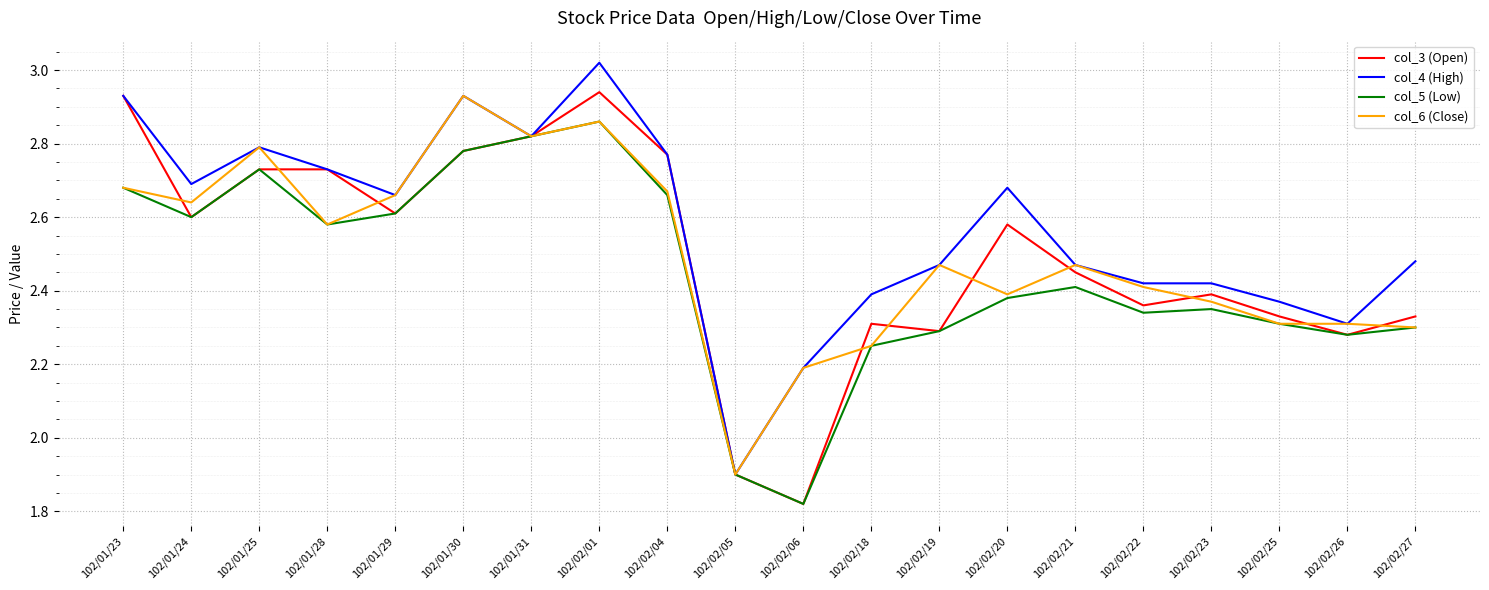

At how many categories does at least one series exceed 2?

19